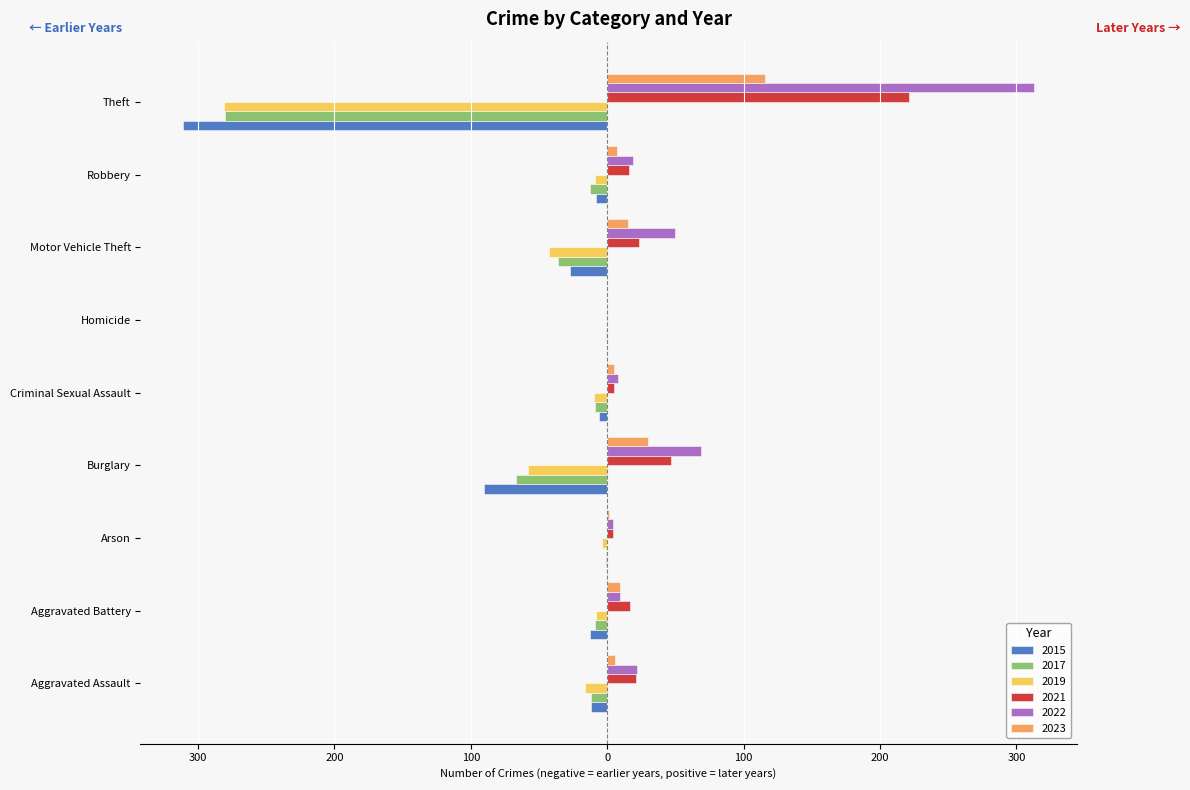

What is the difference between the maximum and second lowest values in the 2019 series?

58